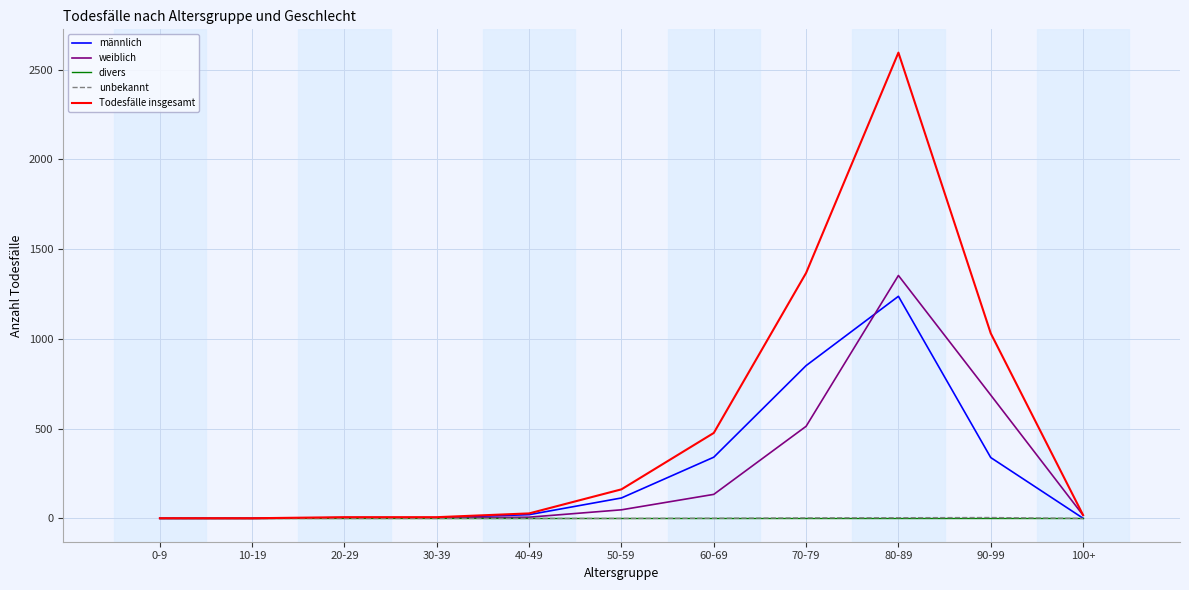

What are all the series names shown in the legend?

männlich, weiblich, divers, unbekannt, Todesfälle insgesamt